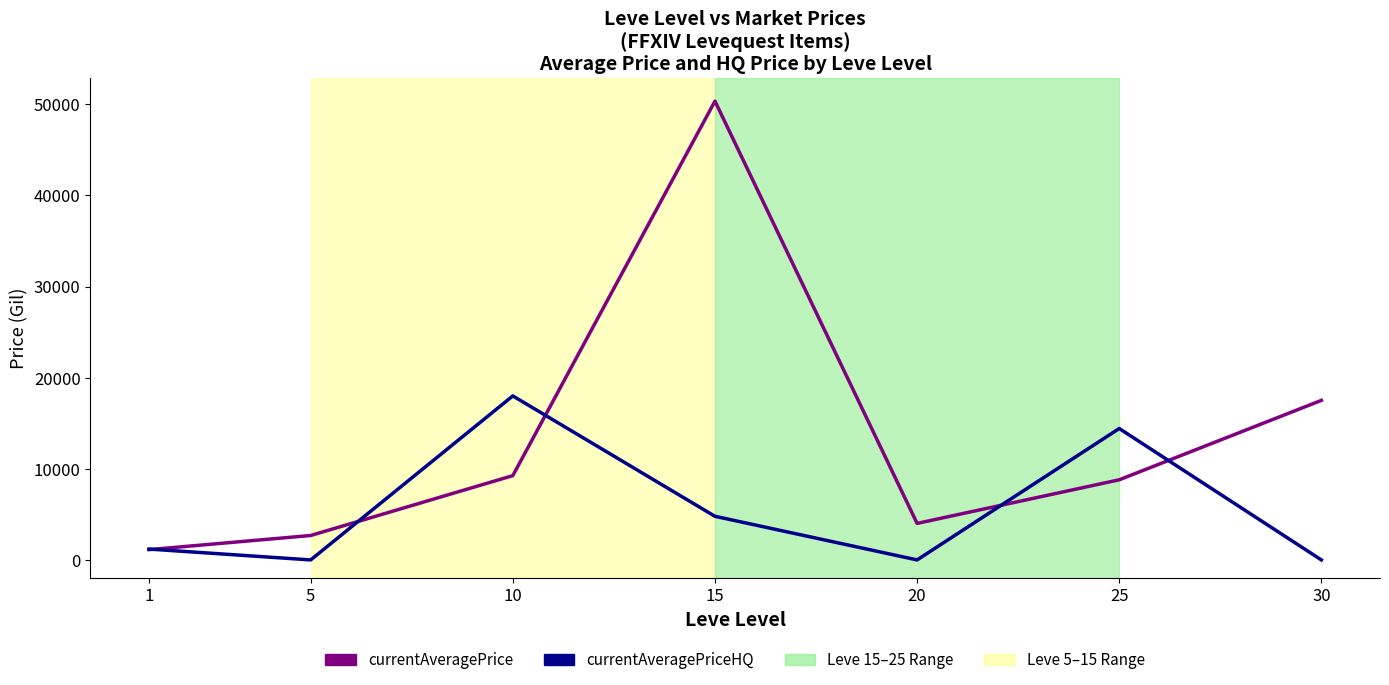

Which series has the largest range (max minus min)?

currentAveragePrice